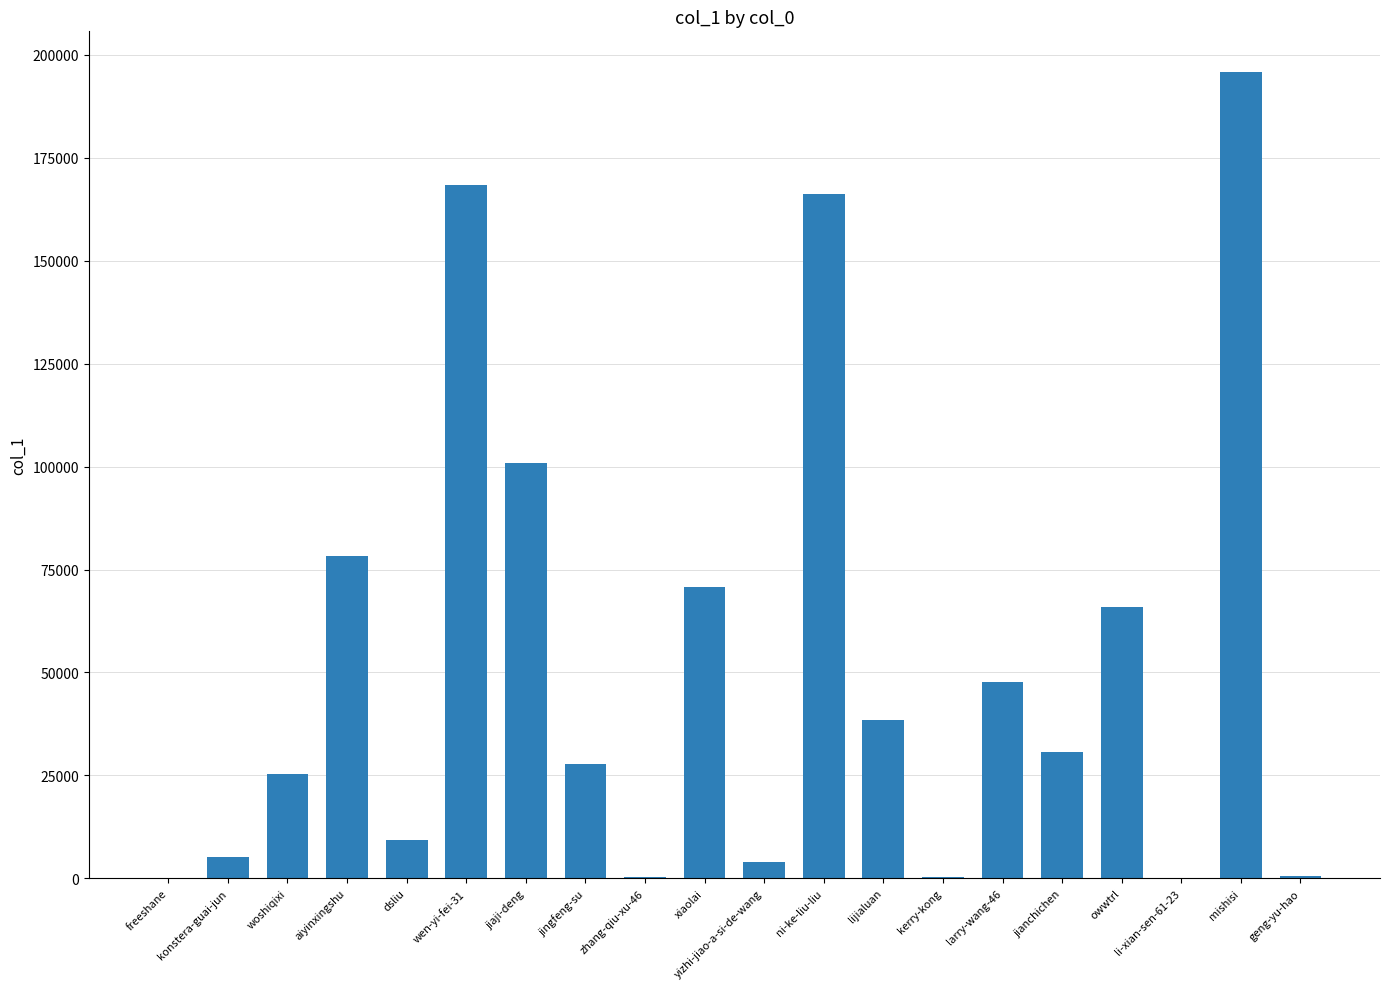

At which label is the value closest to 97956?

jiaji-deng